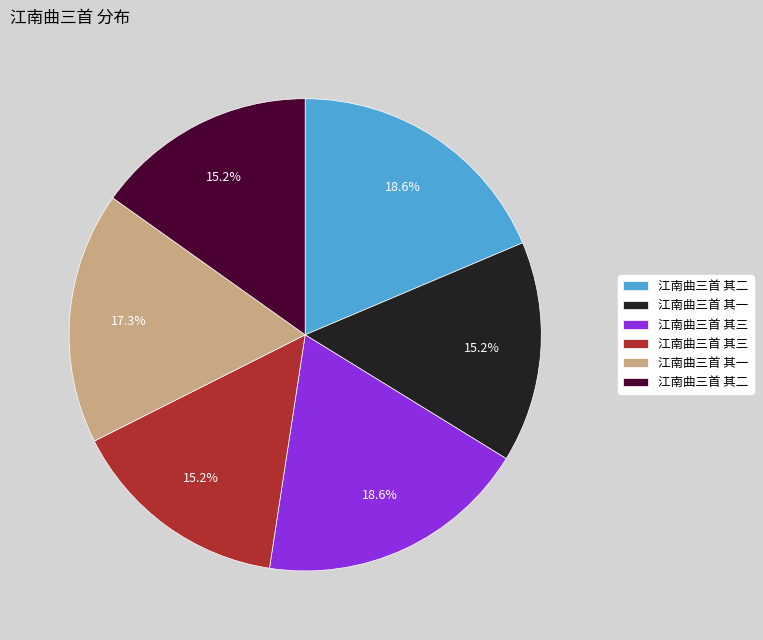

Is there any slice that represents more than half of the pie?

No